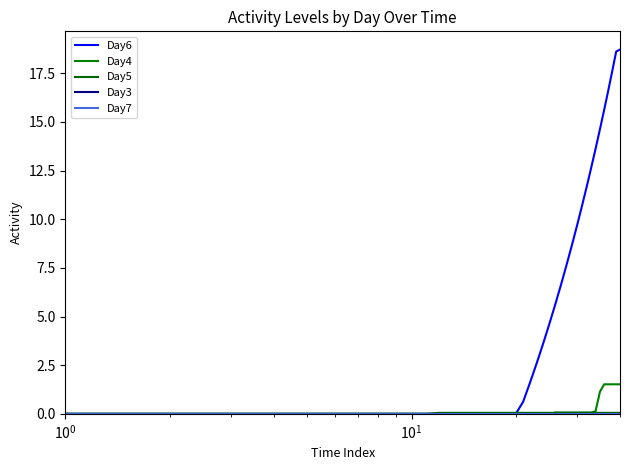

True or false: Day7 and Day5 cross at least once.

False